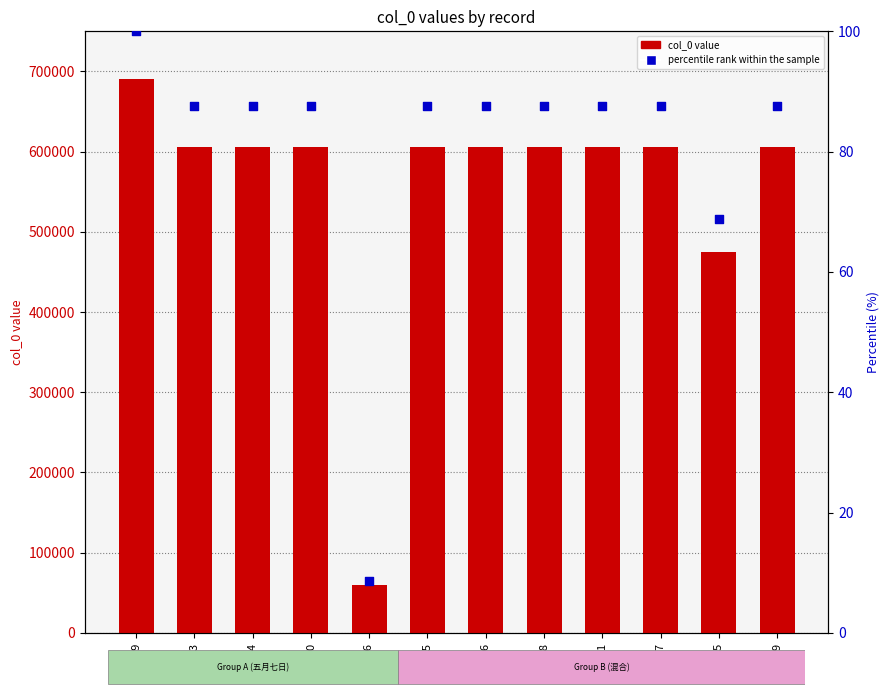

At how many categories does at least one series exceed 639164?

1